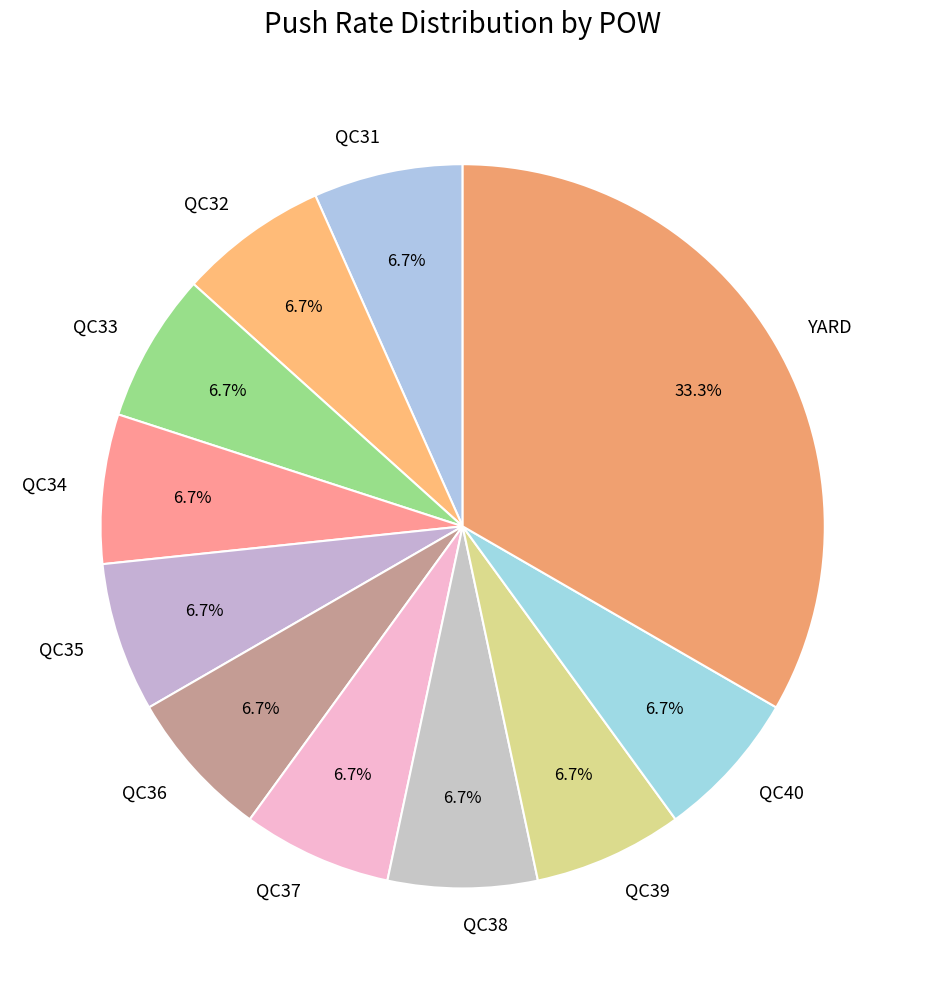

True or false: QC36 accounts for 7% of the total.

True